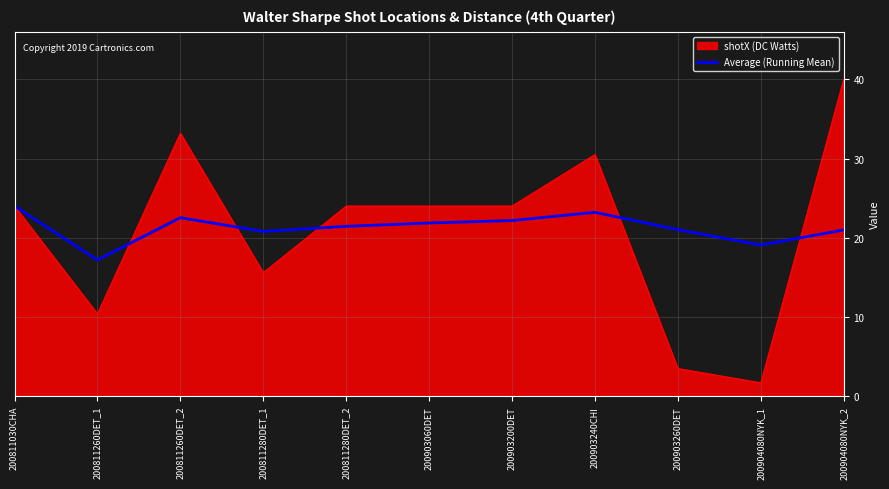

What is the approximate value of shotX (DC Watts) at 200903240CHI?

30.5